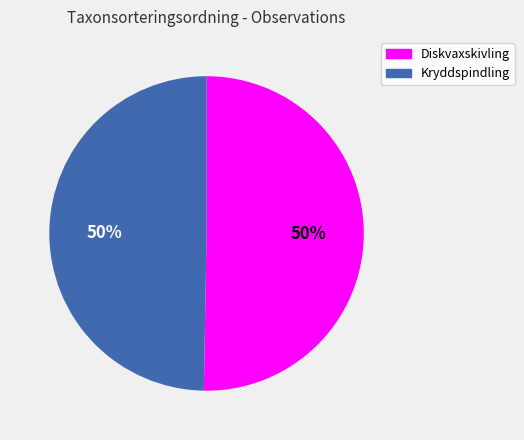

To the nearest percent, what is the average slice percentage?

50%